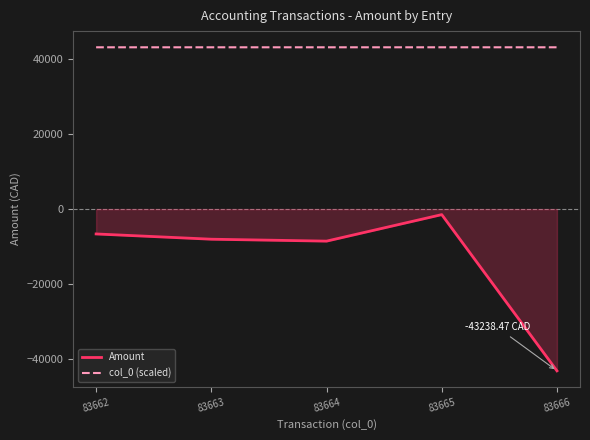

True or false: col_0 (scaled) and Amount cross at least once.

False